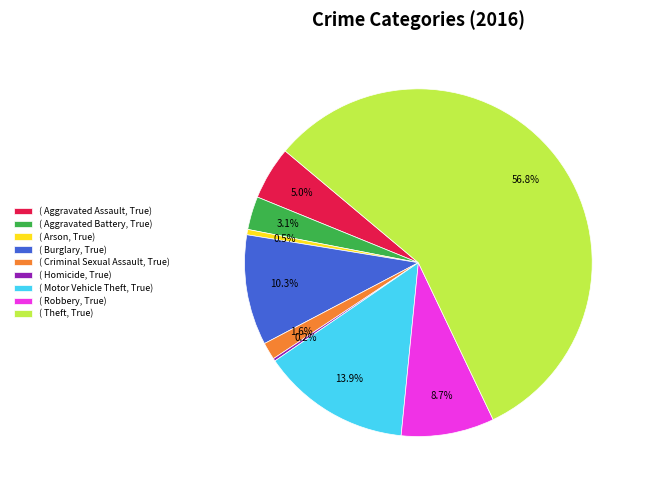

Is ( Arson, True) the majority of the pie?

No